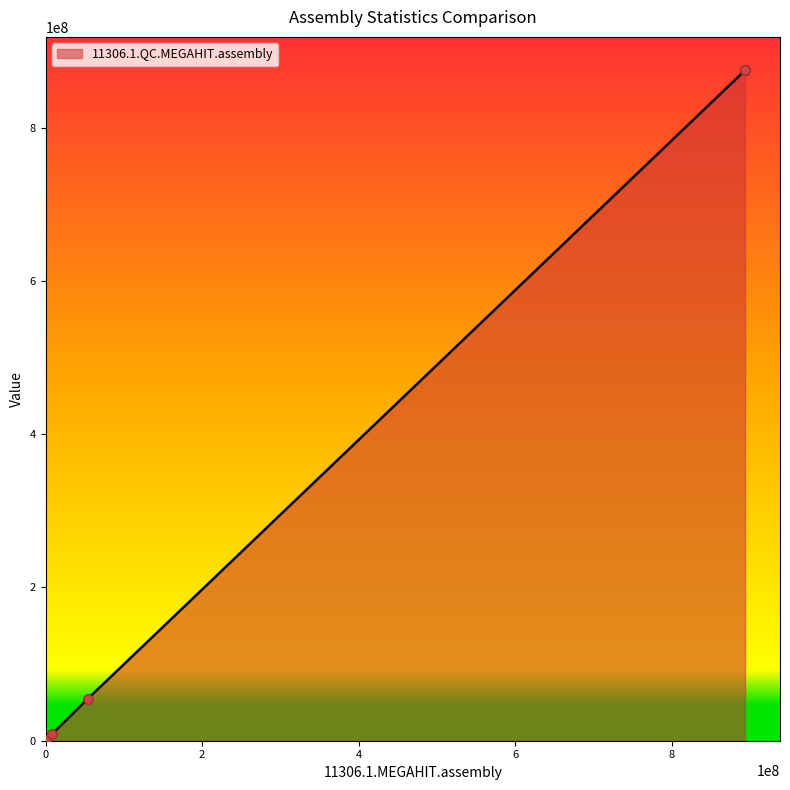

Which series has the largest Y range (max minus min)?

11306.1.MEGAHIT.assembly